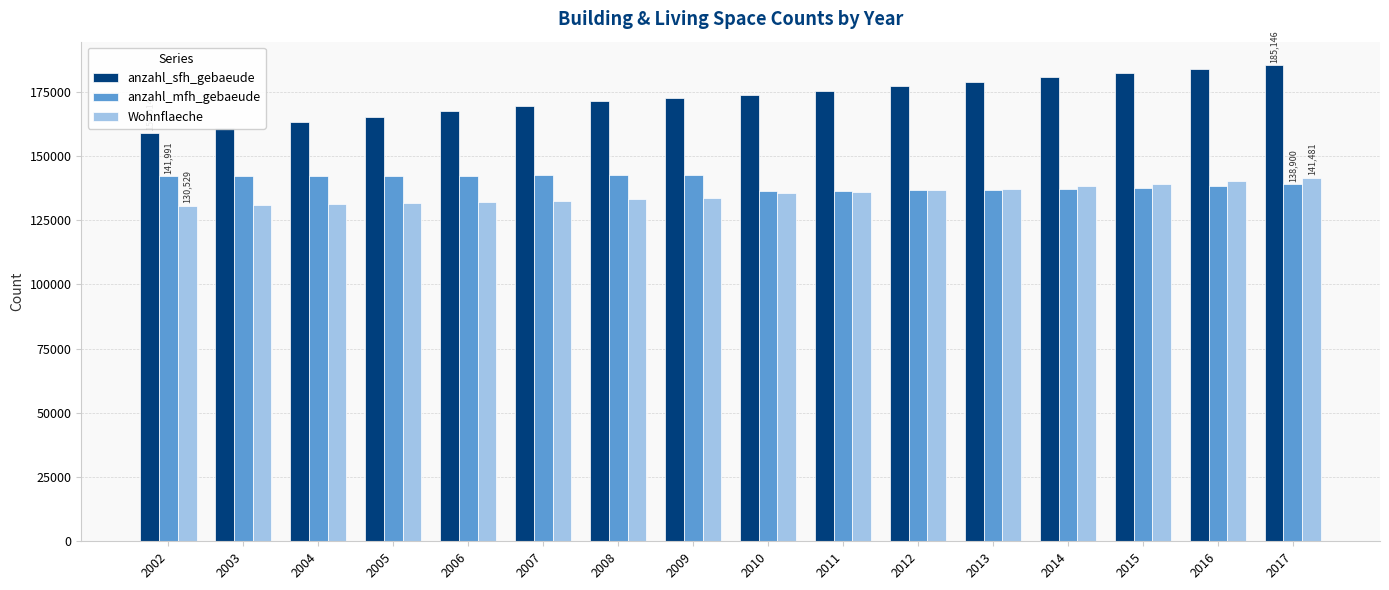

Is the value of anzahl_sfh_gebaeude at 2017 greater than the value of anzahl_mfh_gebaeude at 2014?

Yes